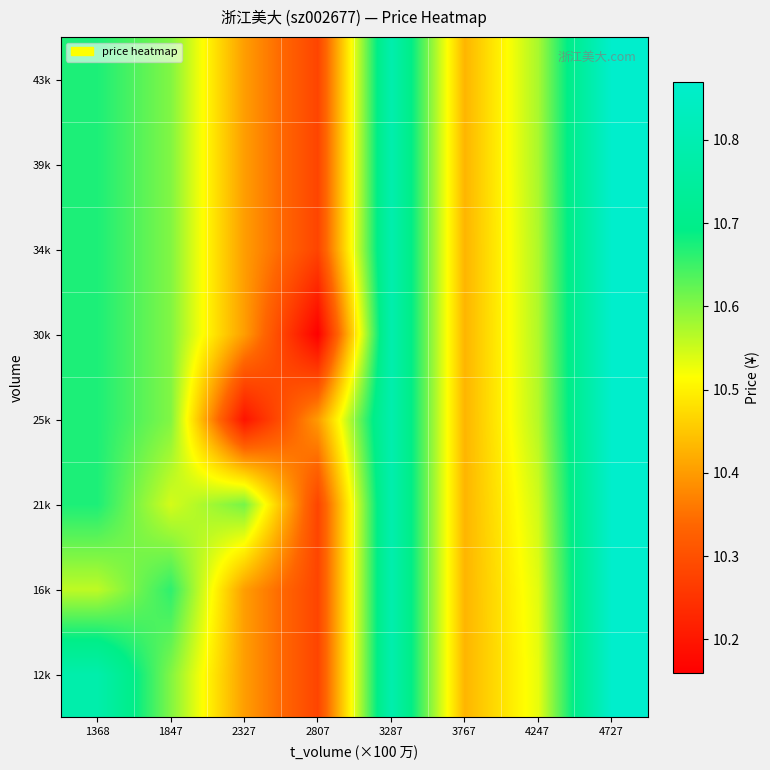

Which has a higher value, 2327 or 4247?

4247